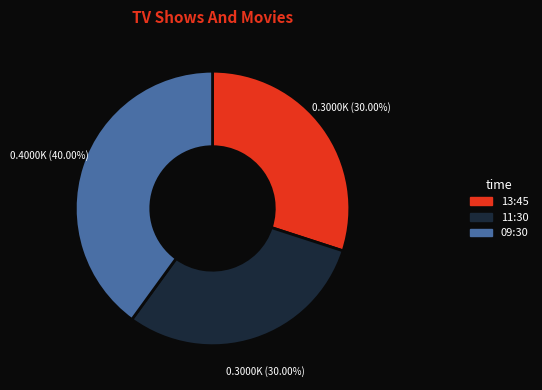

To the nearest percent, what is the average slice percentage?

33%